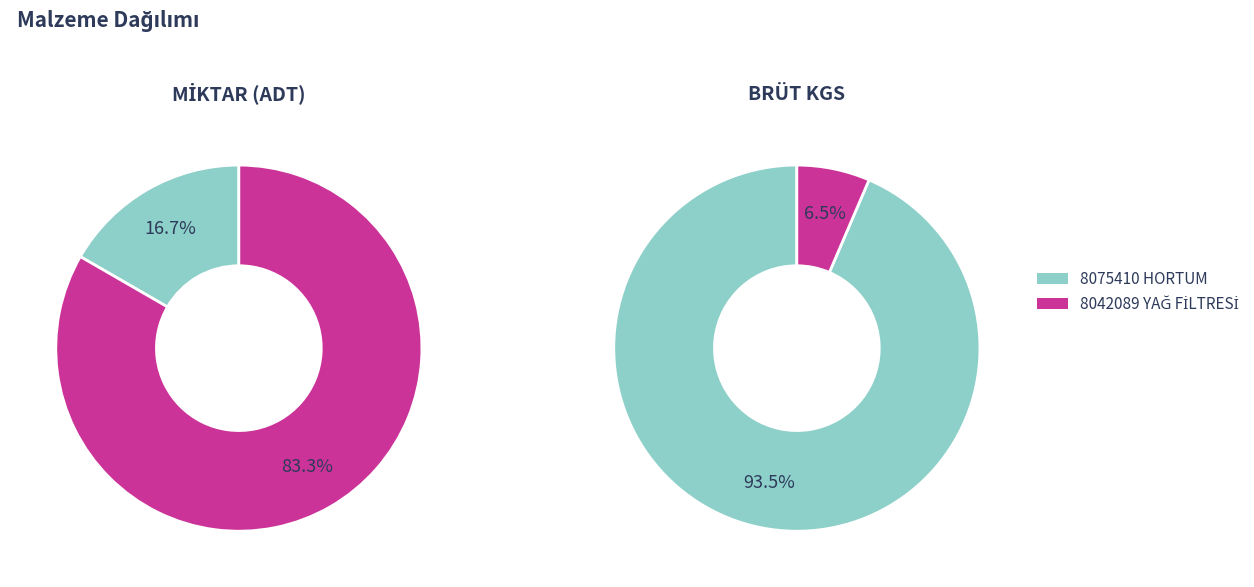

To the nearest percent, what is the difference between the 8042089 and 8075410 slice percentages?

87%